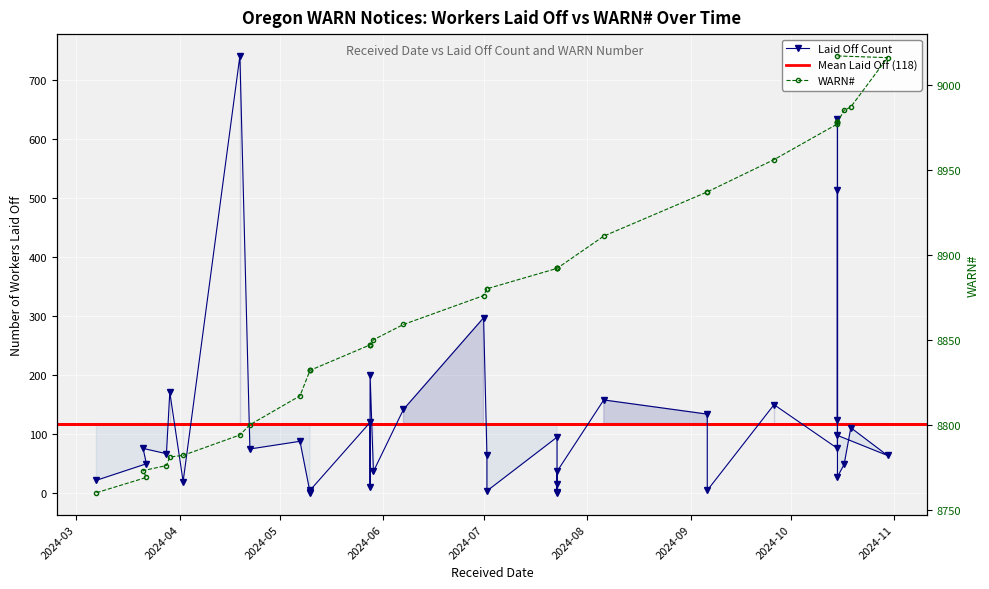

True or false: WARN# has more than 2 interior local peaks.

False